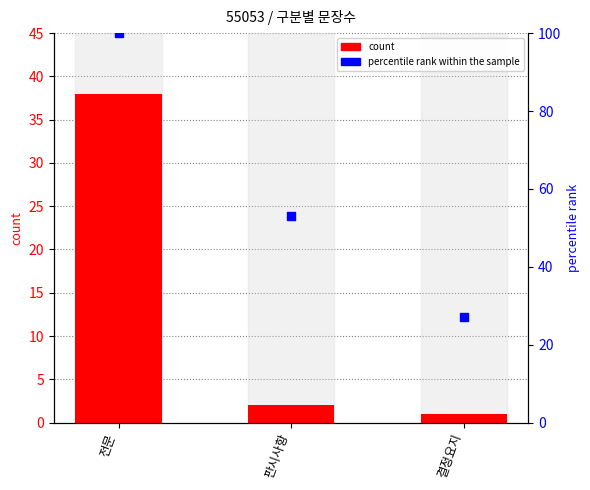

At how many categories does at least one series exceed 5?

3